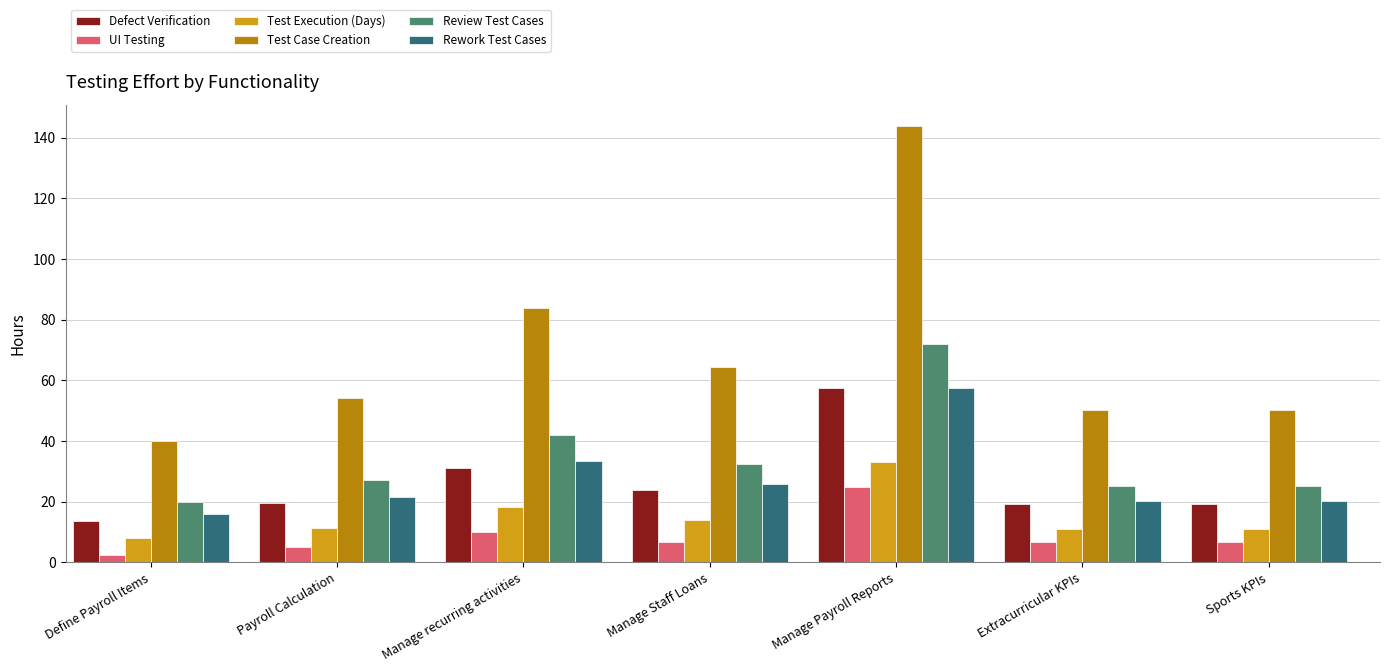

What is the value of the Defect Verification bar at the 6th from the left?

19.2